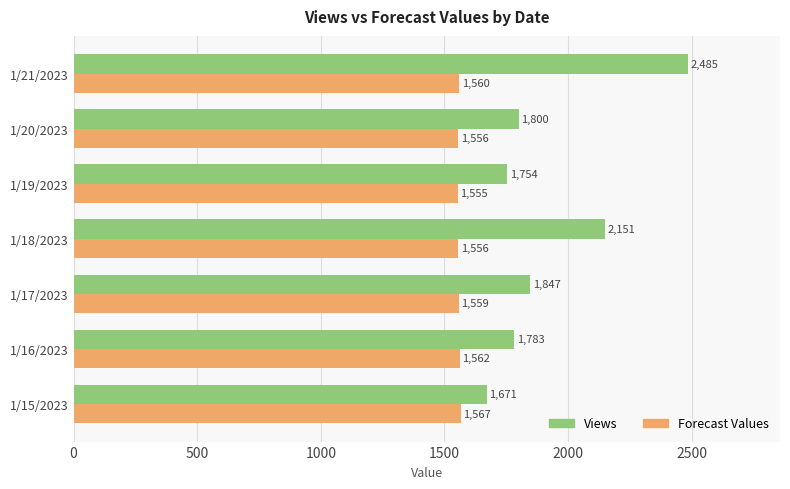

Read the Views value at 1/16/2023.

1783.0